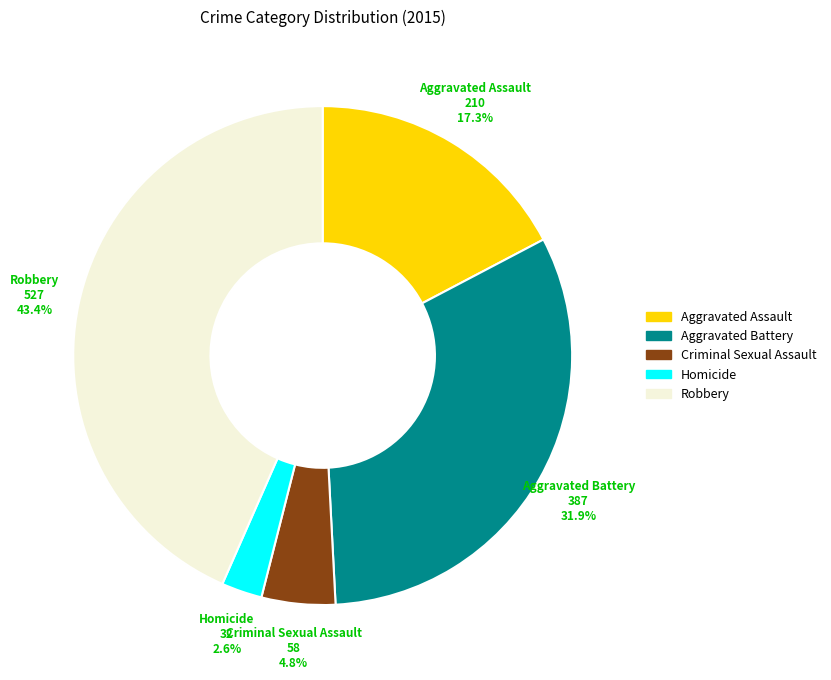

Is it true that Homicide is 3% of the pie?

True